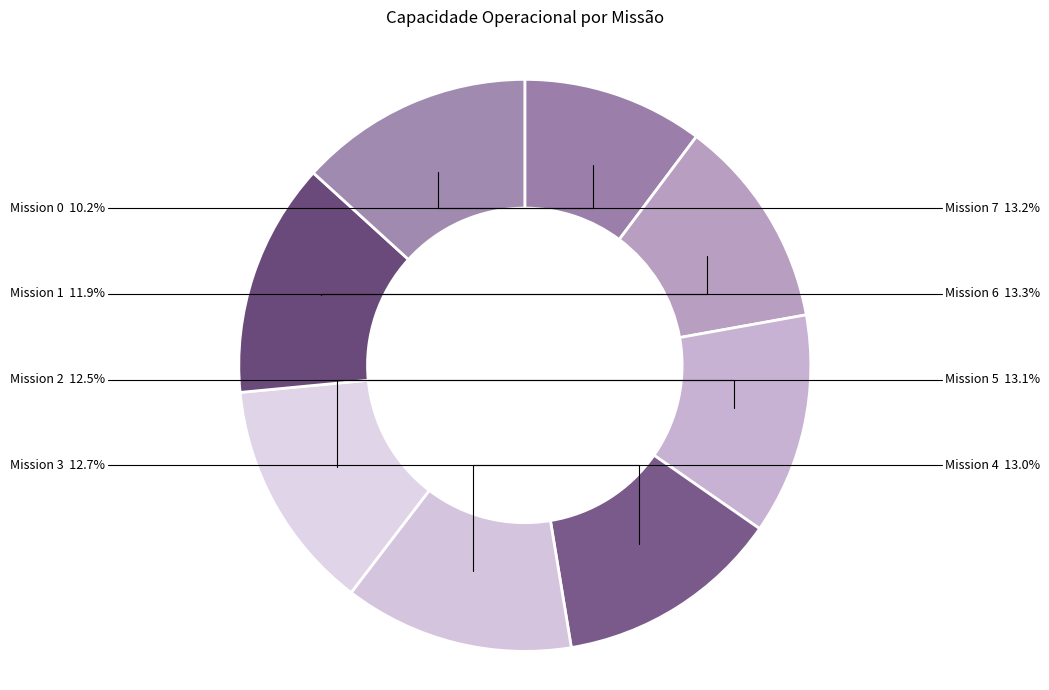

How many slices are in this pie chart?

8